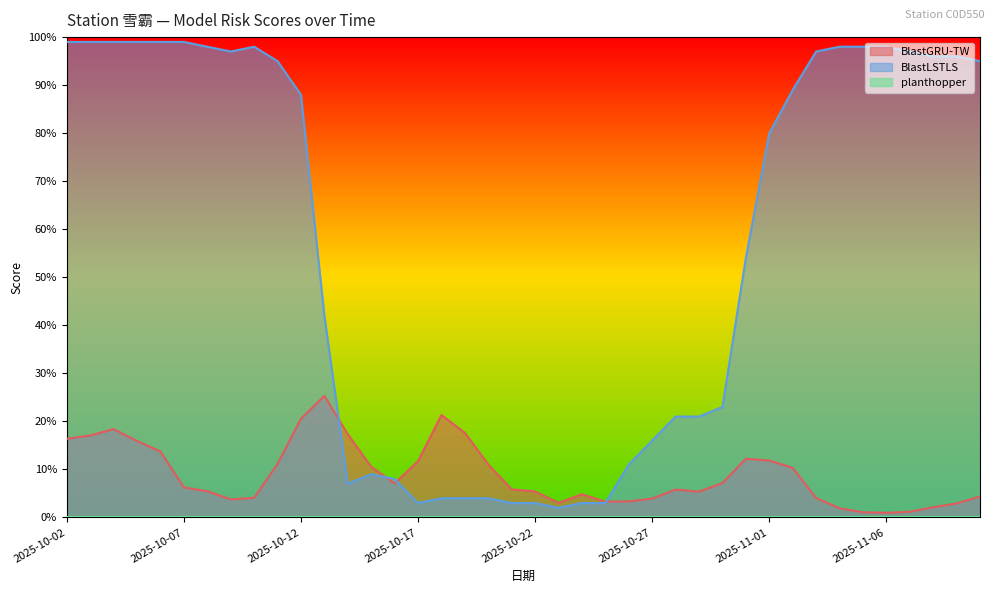

What is the average value of the BlastGRU-TW series?

0.1